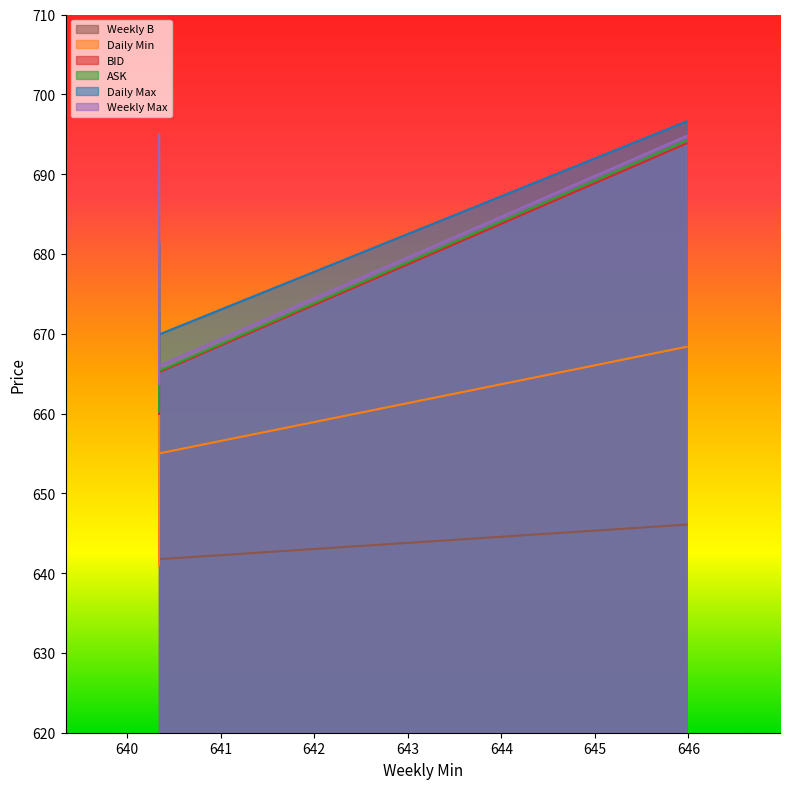

At how many categories does at least one series exceed 679?

3